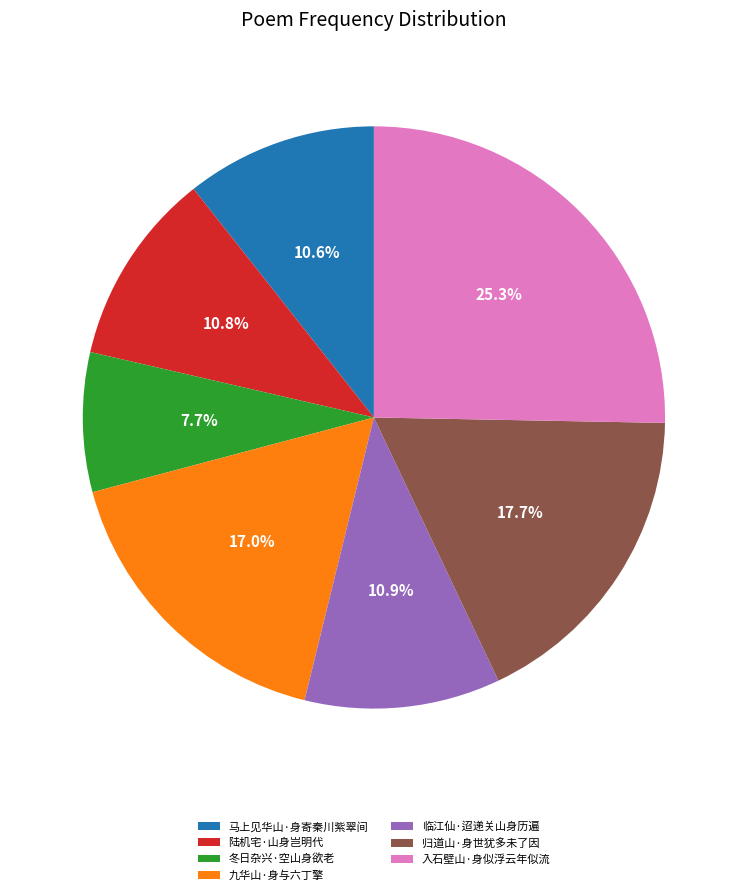

Which slice is the largest?

入石壁山·身似浮云年似流